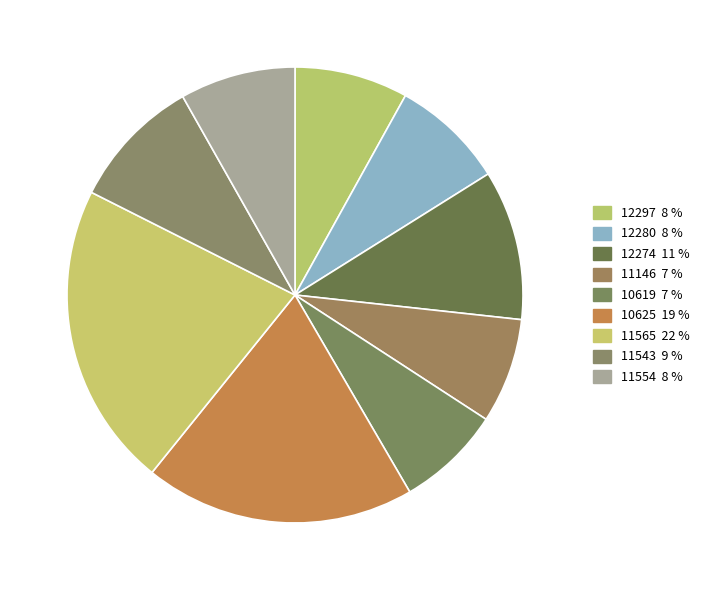

How many segments does this pie chart have?

9